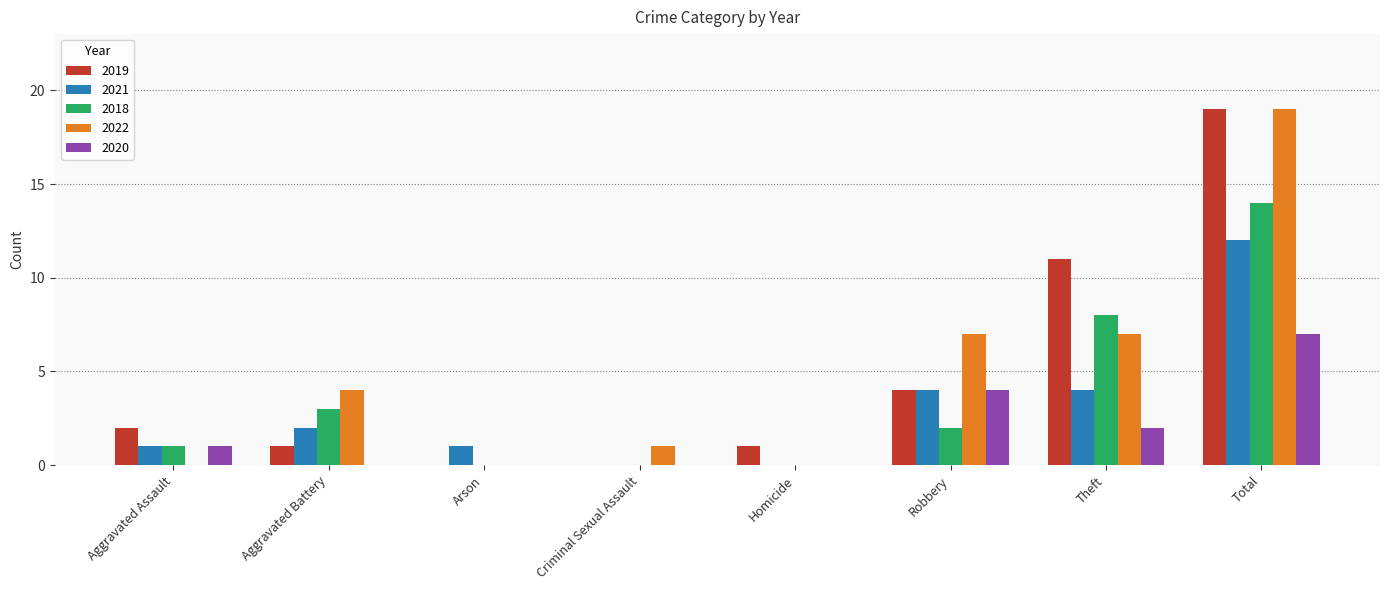

At which category is the sum across all series the highest?

Total